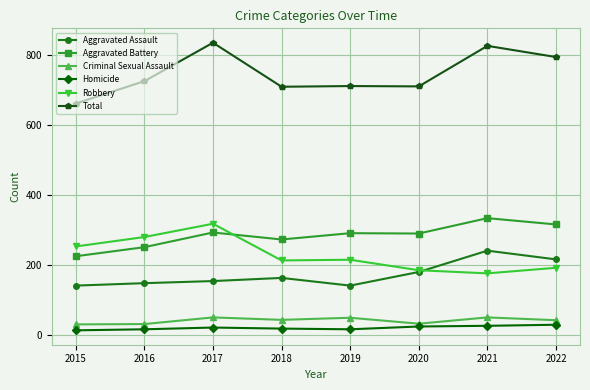

What are all the series names shown in the legend?

Aggravated Assault, Aggravated Battery, Criminal Sexual Assault, Homicide, Robbery, Total